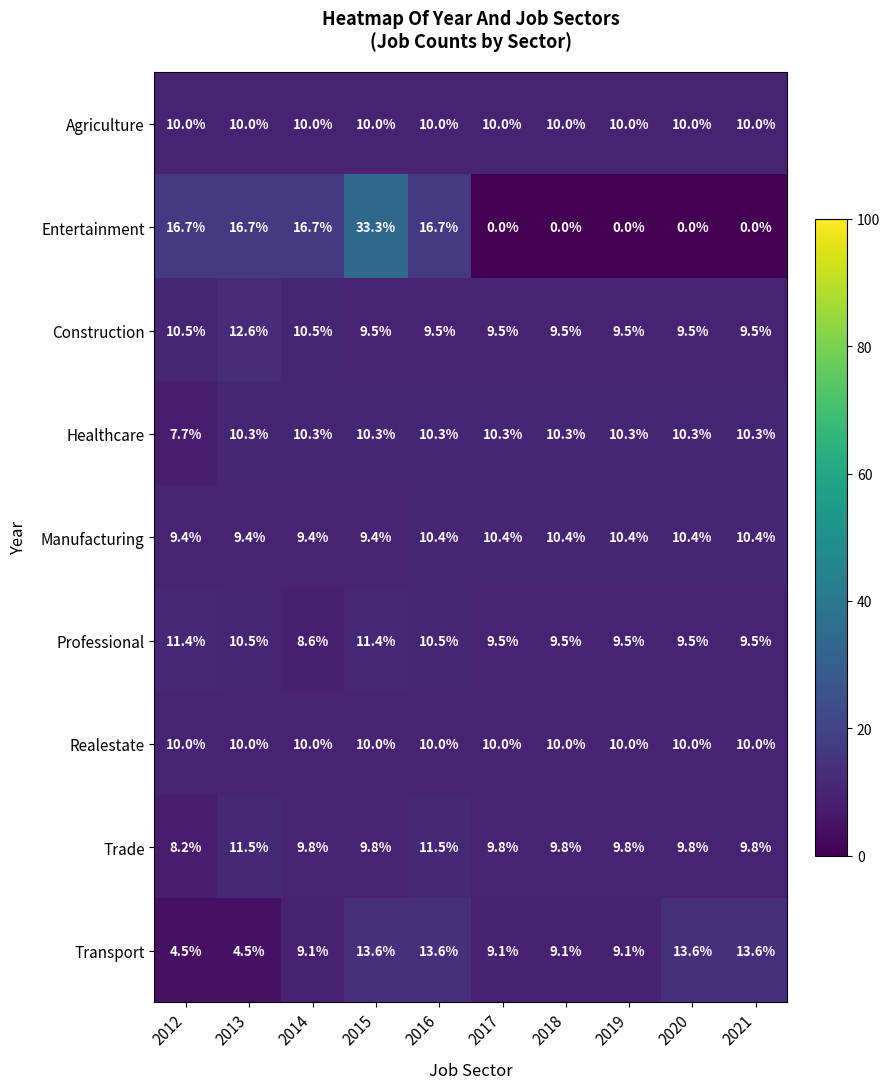

What is the total value across all series at 2021?

83.1